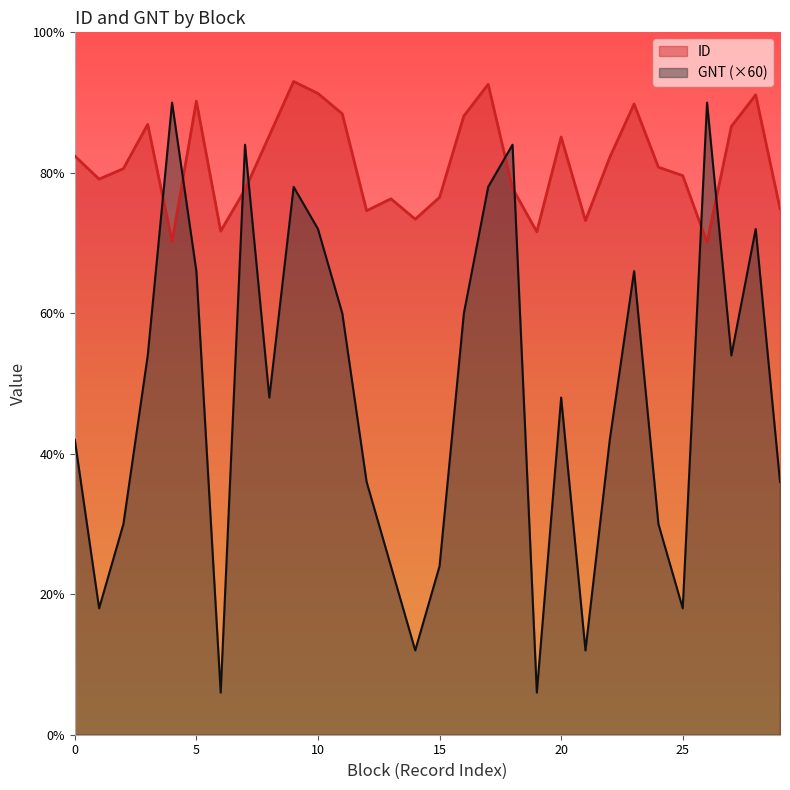

What are all the series names shown in the legend?

ID, GNT (×60)